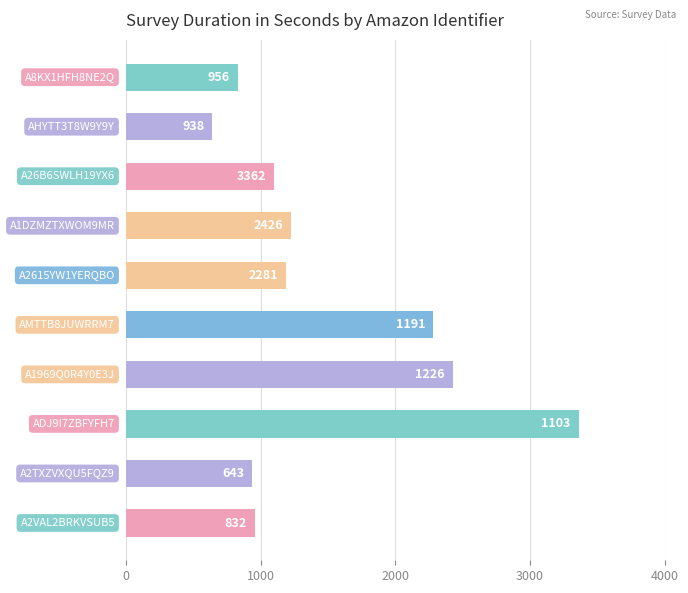

What is the sum of all values?

14958